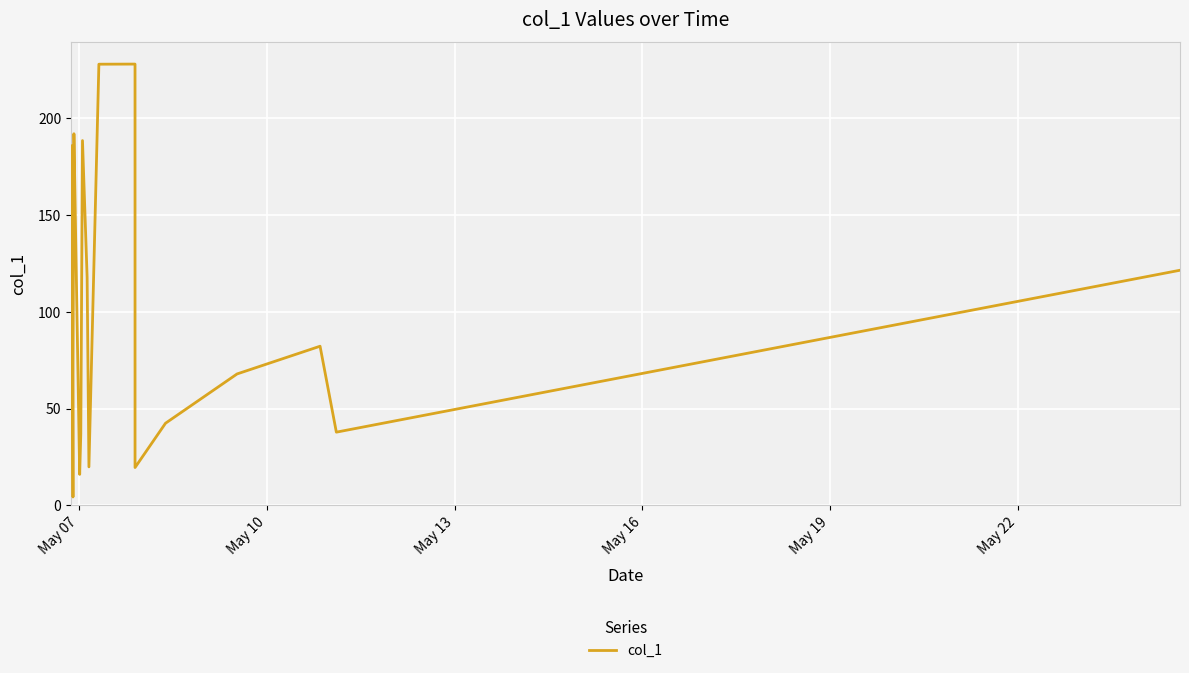

What is the greatest value displayed?

228.1